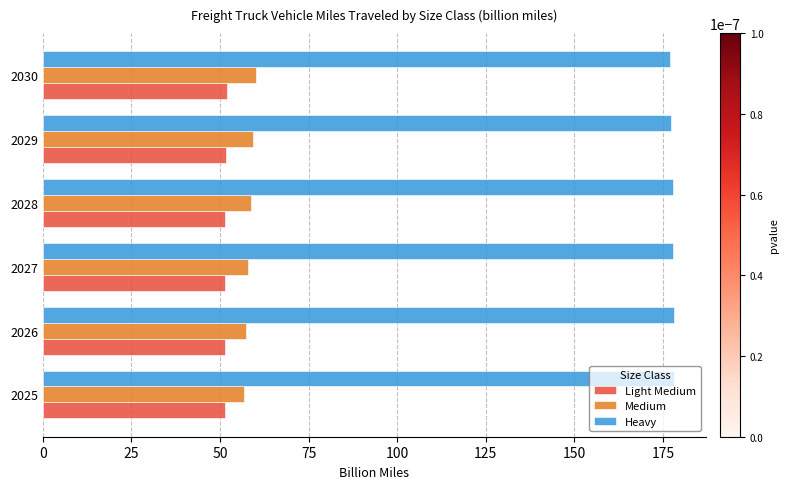

What is the total value across all series at 2026?

286.8